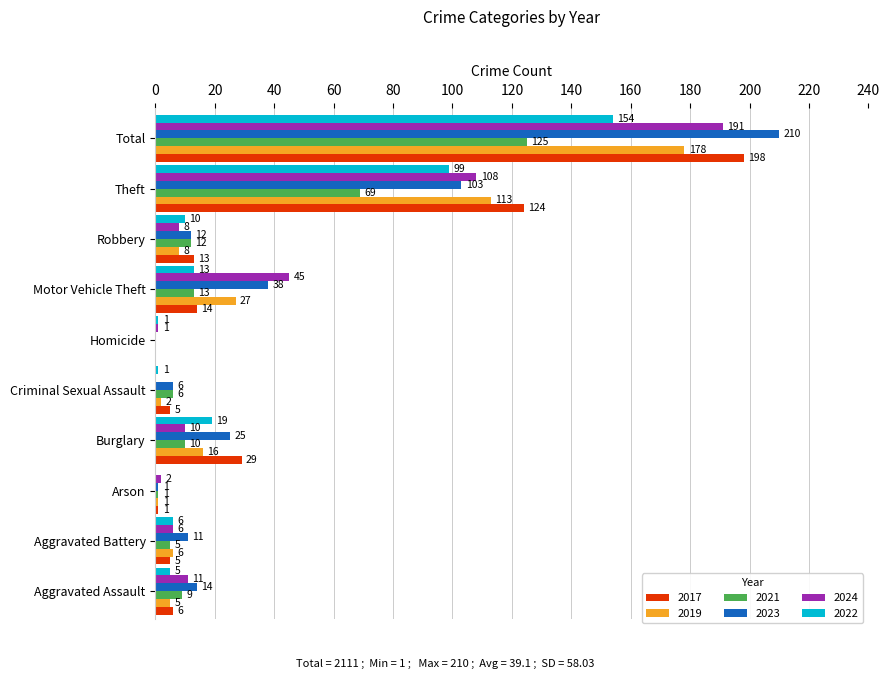

How many data points does each series have?

10